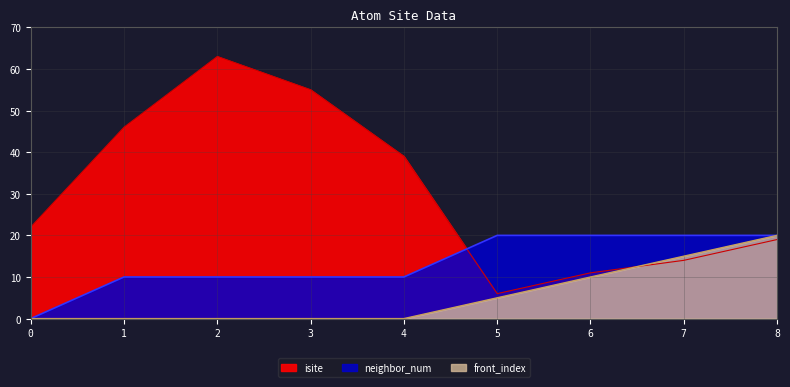

What value does the front_index series have at 6, to the nearest 5?

10